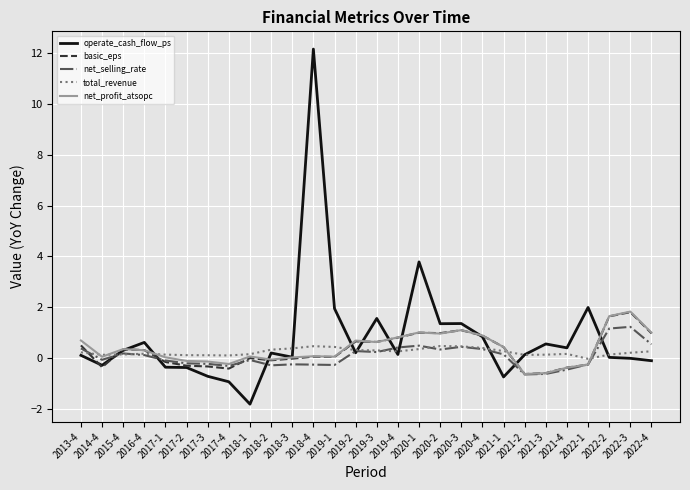

What is the total value across all series at 2020-1?

6.6